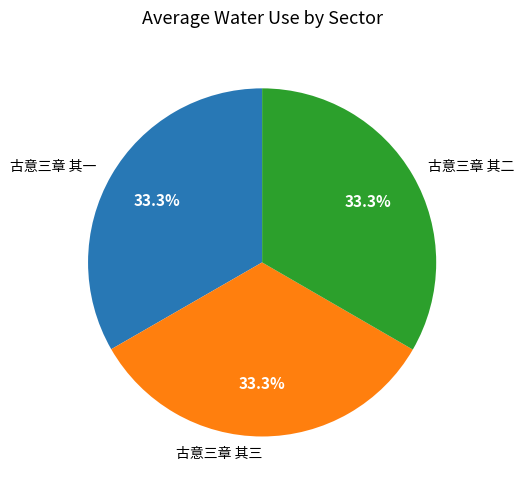

What is the ratio of the value at 古意三章 其三 to the value at 古意三章 其二?

1.0